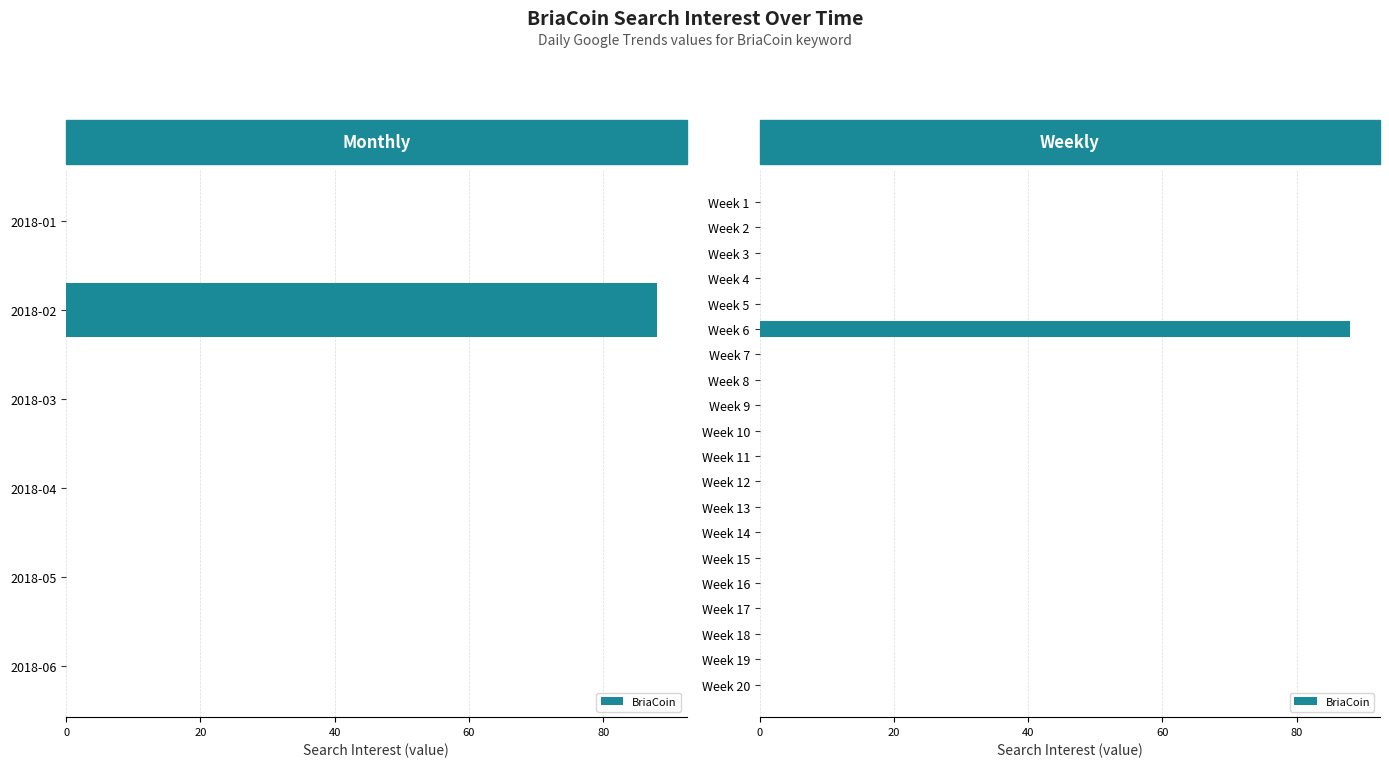

What is the average value?

4